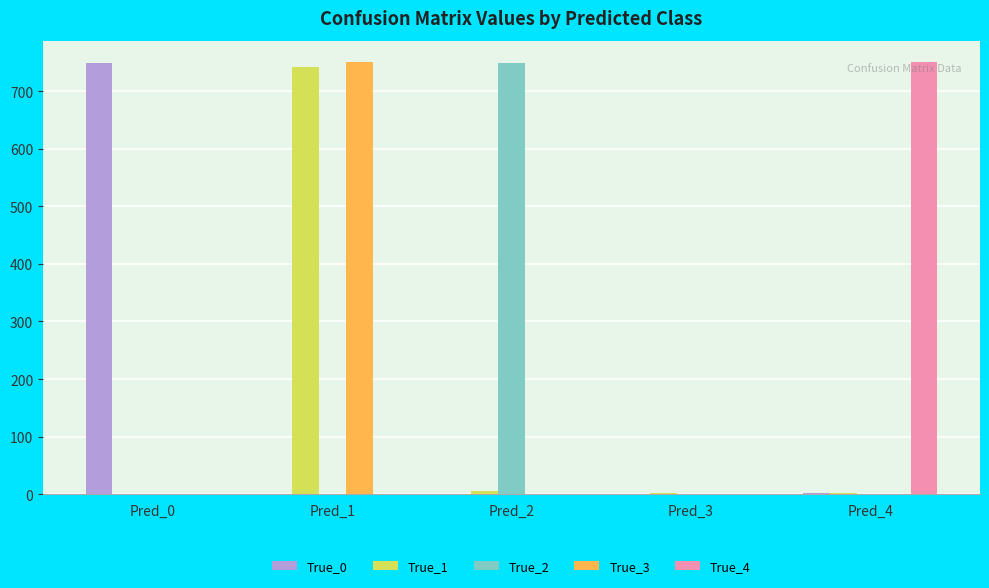

What value does the True_1 series have at Pred_4?

2